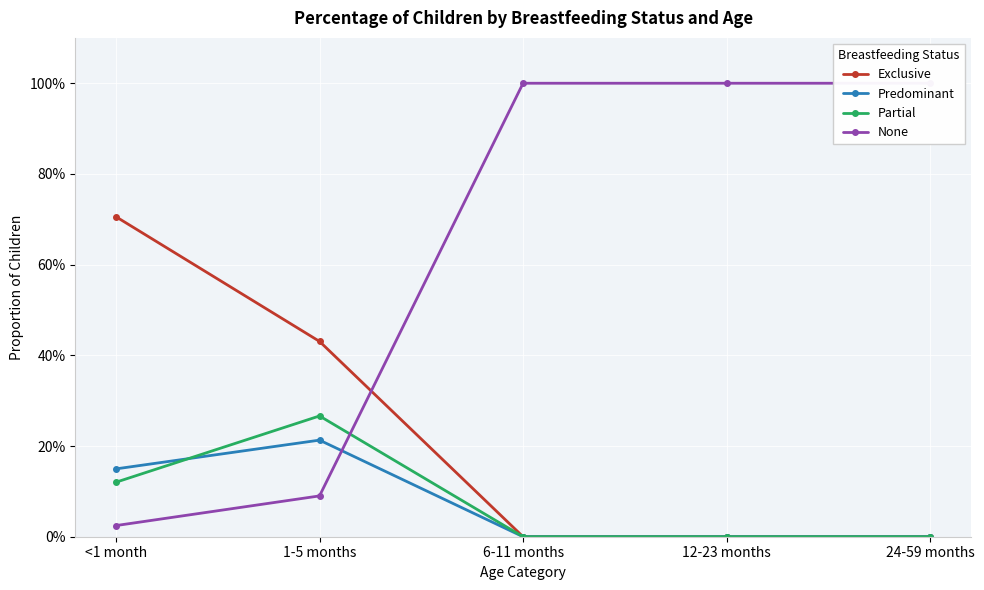

Which category has the highest value across all series?

6-11 months